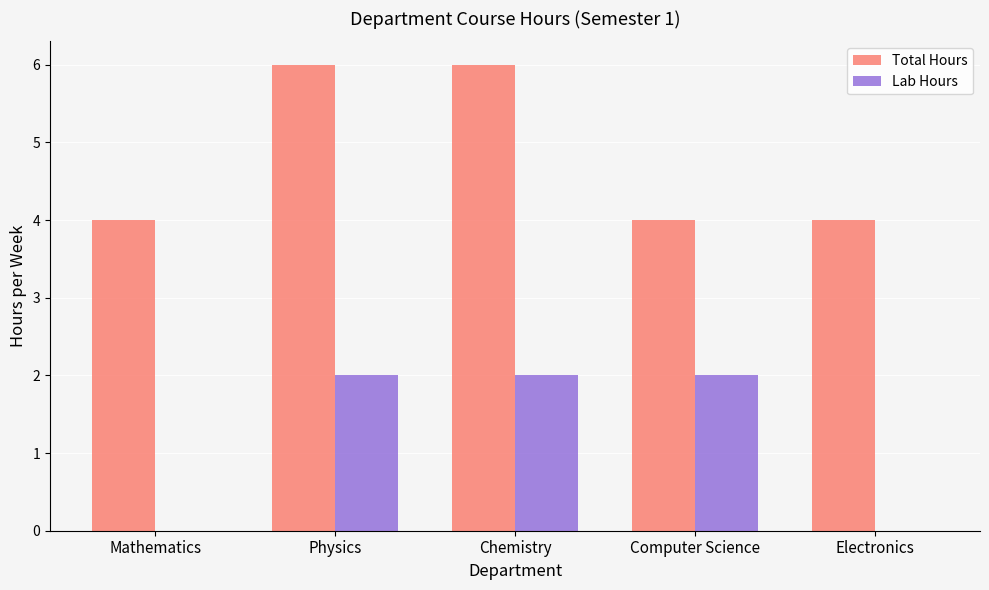

What is the greatest value displayed?

6